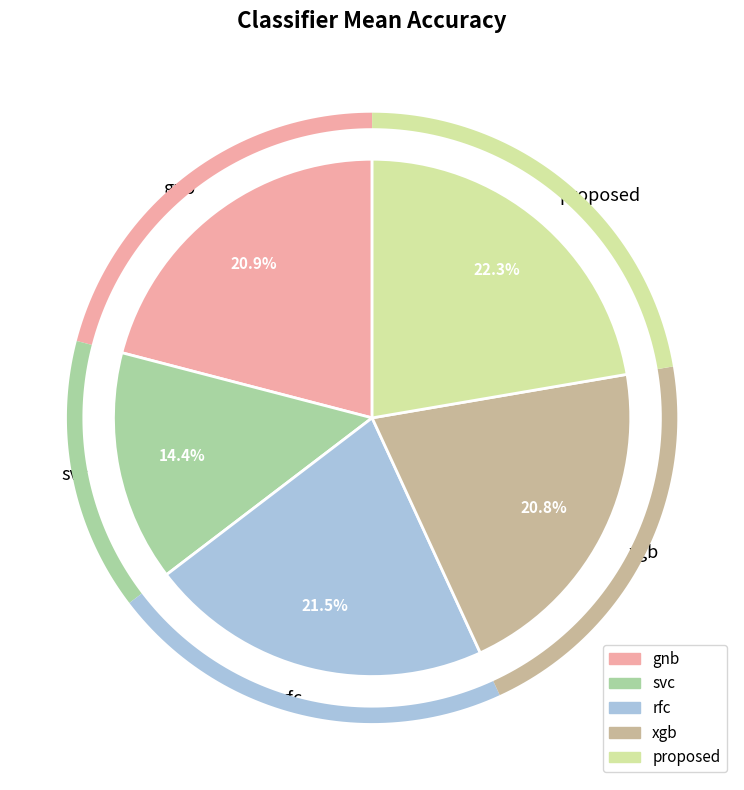

To the nearest percent, what portion does proposed represent?

22%